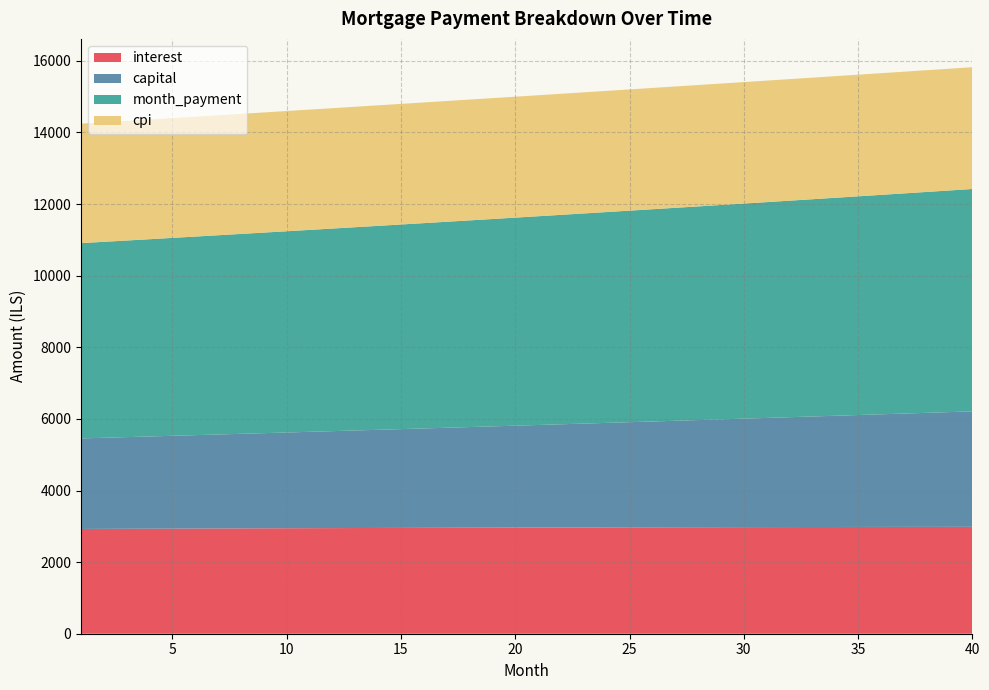

Reading left to right, transcribe all the data shown in this chart.

interest: 1=2926.4	2=2928.7	3=2931.1	4=2933.3	5=2935.6	6=2937.8	7=2939.9	8=2942.1	9=2944.1	10=2946.2	11=2948.2	12=2950.1	13=2952.0	14=2953.9	15=2955.7	16=2957.5	17=2959.2	18=2960.9	19=2962.5	20=2964.1	21=2965.7	22=2967.2	23=2968.7	24=2970.1	25=2971.4	26=2972.7	27=2974.0	28=2975.2	29=2976.3	30=2977.5	31=2978.5	32=2979.5	33=2980.5	34=2981.4	35=2982.2	36=2983.0	37=2983.8	38=2984.4	39=2985.1	40=2985.6
capital: 1=2528.5	2=2544.4	3=2560.3	4=2576.3	5=2592.4	6=2608.7	7=2625.0	8=2641.4	9=2658.0	10=2674.6	11=2691.3	12=2708.2	13=2725.1	14=2742.2	15=2759.4	16=2776.6	17=2794.0	18=2811.5	19=2829.1	20=2846.8	21=2864.6	22=2882.6	23=2900.6	24=2918.8	25=2937.0	26=2955.4	27=2973.9	28=2992.6	29=3011.3	30=3030.1	31=3049.1	32=3068.2	33=3087.4	34=3106.7	35=3126.2	36=3145.7	37=3165.4	38=3185.2	39=3205.2	40=3225.2
month_payment: 1=5454.9	2=5473.1	3=5491.4	4=5509.6	5=5528.0	6=5546.4	7=5564.9	8=5583.5	9=5602.1	10=5620.8	11=5639.5	12=5658.3	13=5677.2	14=5696.1	15=5715.1	16=5734.1	17=5753.2	18=5772.4	19=5791.7	20=5811.0	21=5830.3	22=5849.8	23=5869.3	24=5888.8	25=5908.5	26=5928.1	27=5947.9	28=5967.7	29=5987.6	30=6007.6	31=6027.6	32=6047.7	33=6067.9	34=6088.1	35=6108.4	36=6128.8	37=6149.2	38=6169.7	39=6190.2	40=6210.9
cpi: 1=3336.0	2=3338.7	3=3341.2	4=3343.8	5=3346.3	6=3348.8	7=3351.2	8=3353.5	9=3355.9	10=3358.1	11=3360.3	12=3362.5	13=3364.7	14=3366.7	15=3368.8	16=3370.7	17=3372.7	18=3374.5	19=3376.3	20=3378.1	21=3379.8	22=3381.5	23=3383.1	24=3384.6	25=3386.1	26=3387.6	27=3388.9	28=3390.2	29=3391.5	30=3392.7	31=3393.9	32=3394.9	33=3396.0	34=3396.9	35=3397.8	36=3398.7	37=3399.5	38=3400.2	39=3400.8	40=3401.4